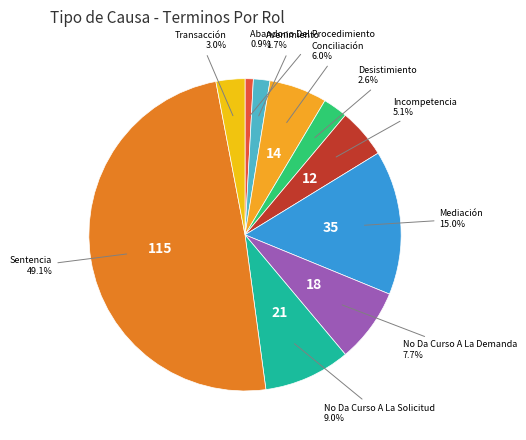

To the nearest percent, what is the difference between the No Da Curso A La Solicitud and No Da Curso A La Demanda slice percentages?

1%